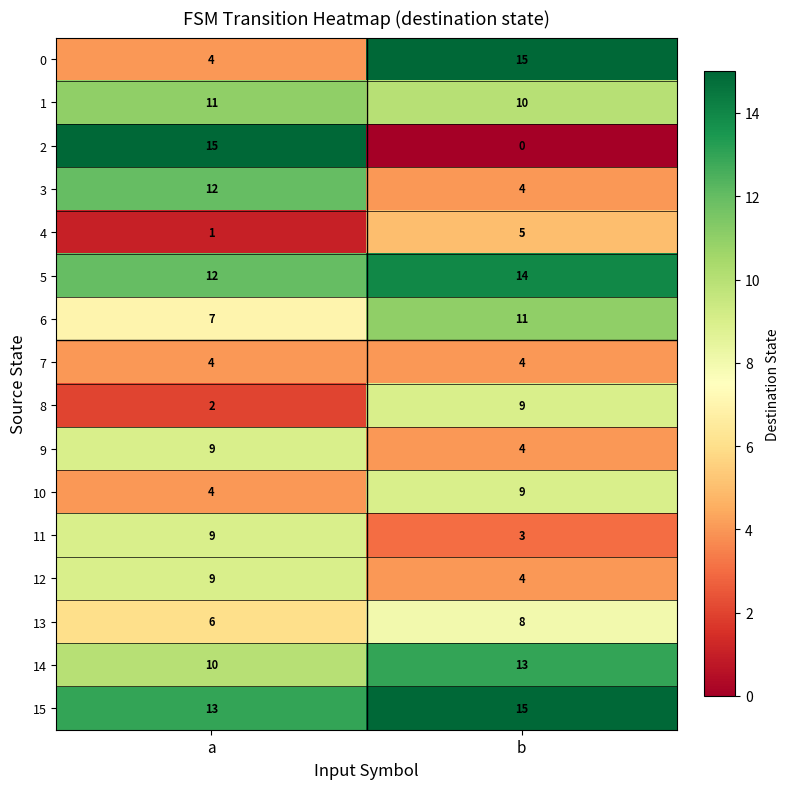

What is the sum of all 14 values?

23